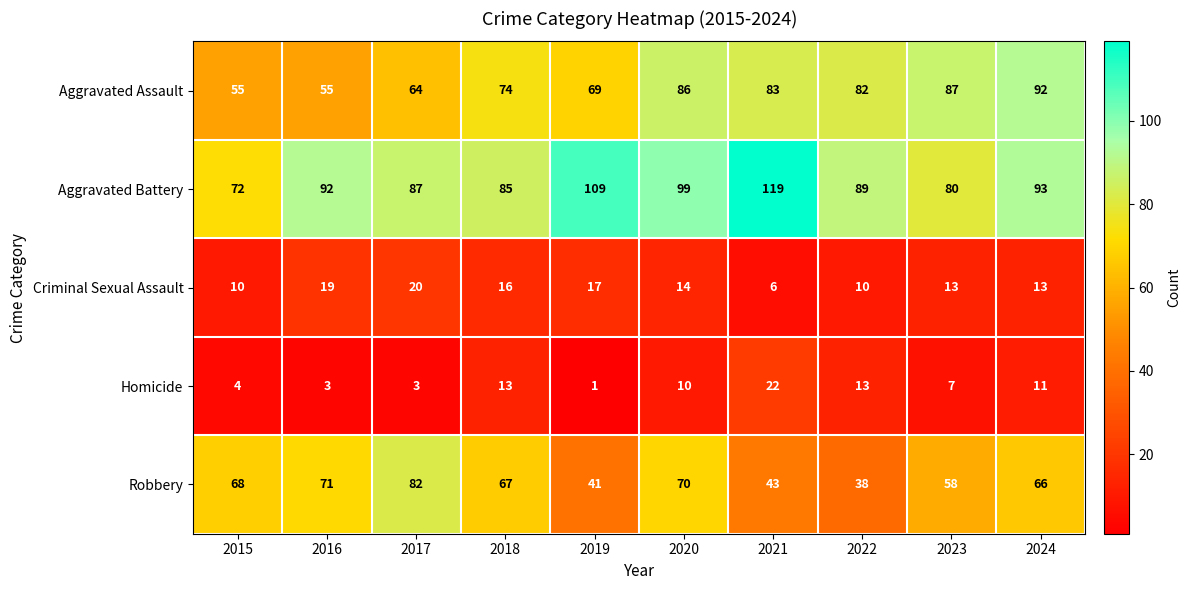

What is the difference between the highest and lowest values at 2020?

89